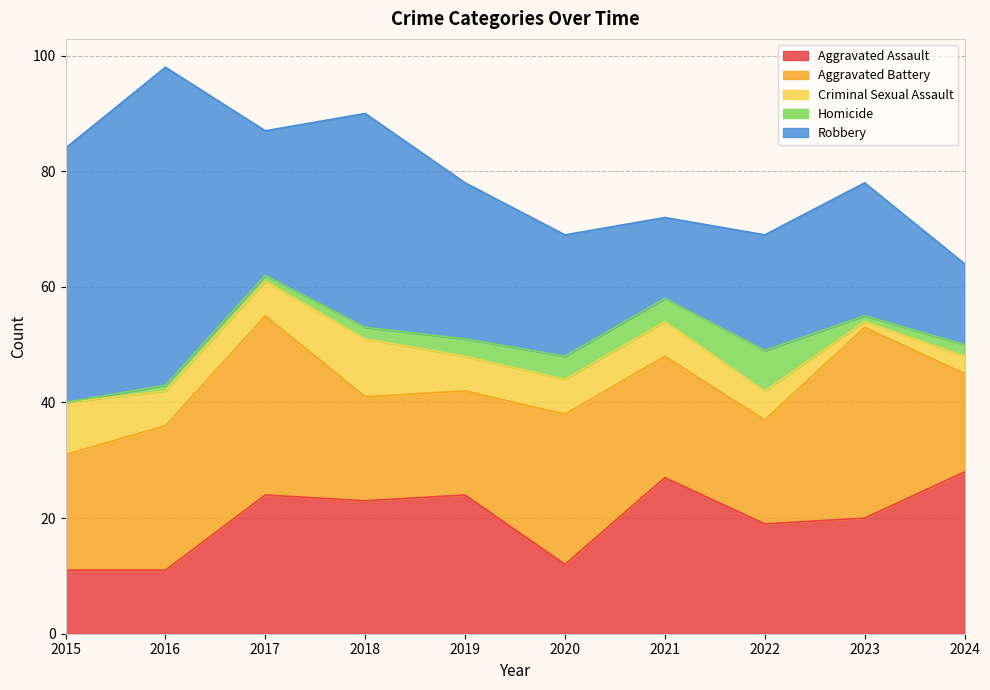

True or false: Homicide has more than 1 interior local peaks.

False